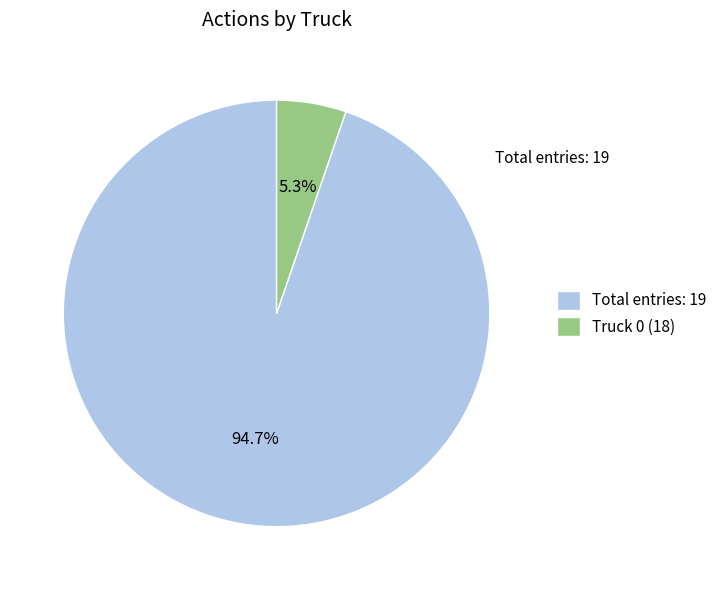

What is the smallest slice in the pie chart?

Truck 0 (18)